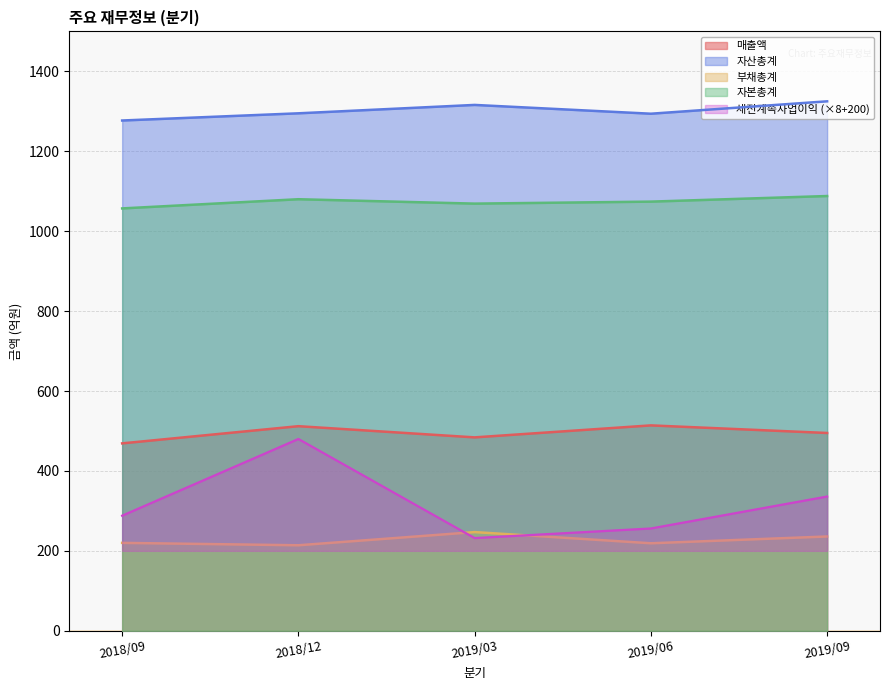

At which label does 부채총계 first exceed 220?

2019/03